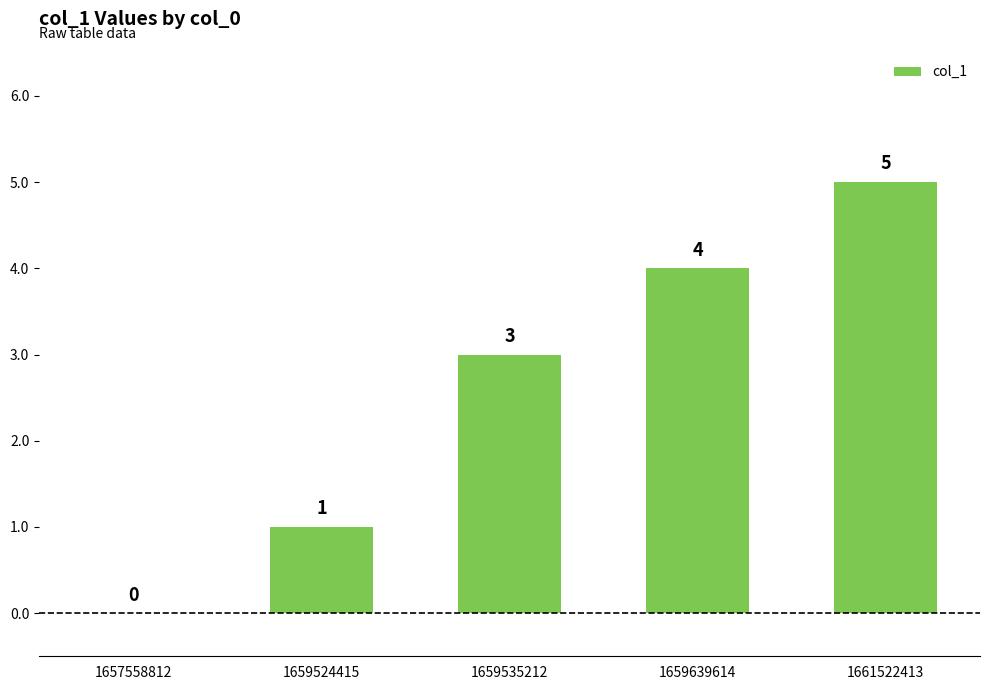

What is the difference between the values at 1661522413 and 1659535212?

2